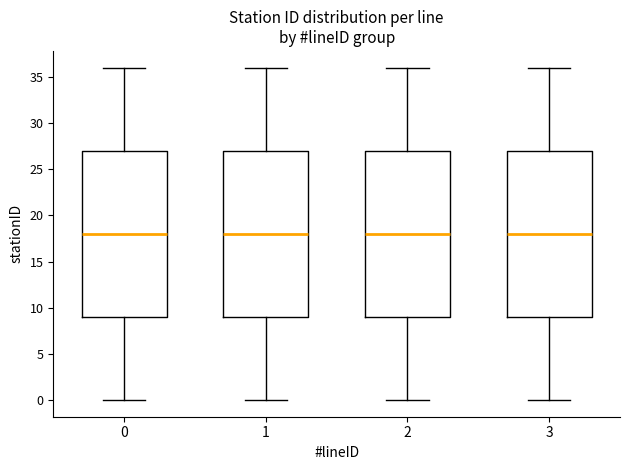

Where does the lower whisker of the box at x = 0 end on the y-axis? The values are not printed on the chart, so give them approximately, as read against the axis.

0